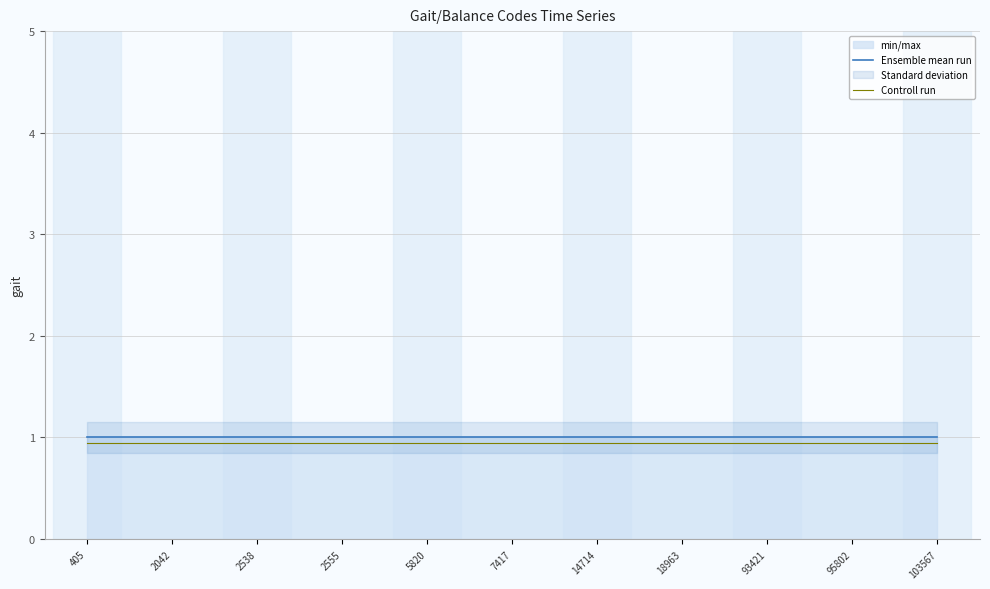

True or false: Controll run has more than 2 points higher than both neighbors.

False